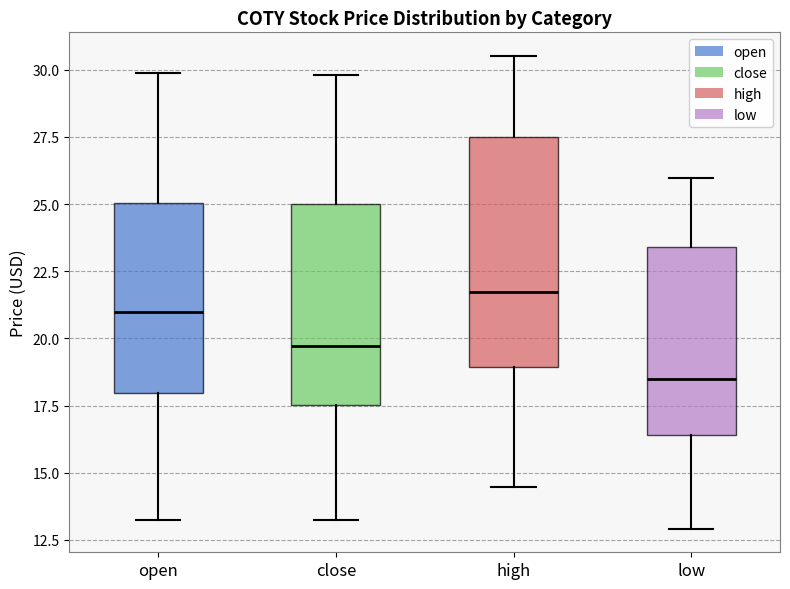

Which box has the lowest median line?

low